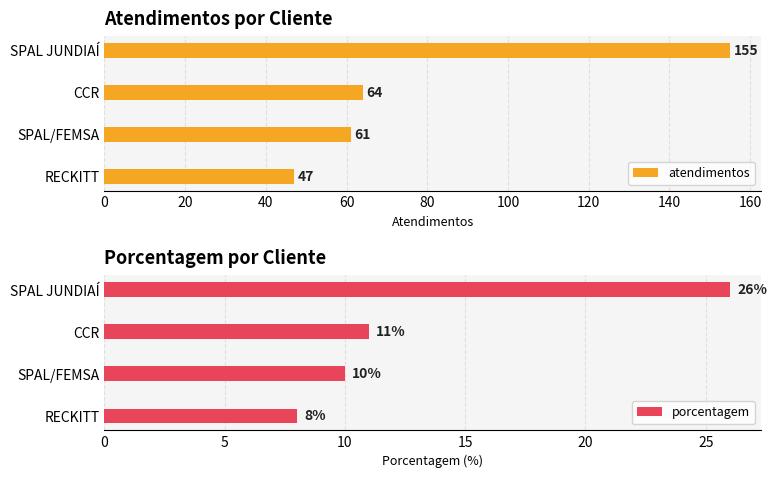

What is the smallest value displayed?

8